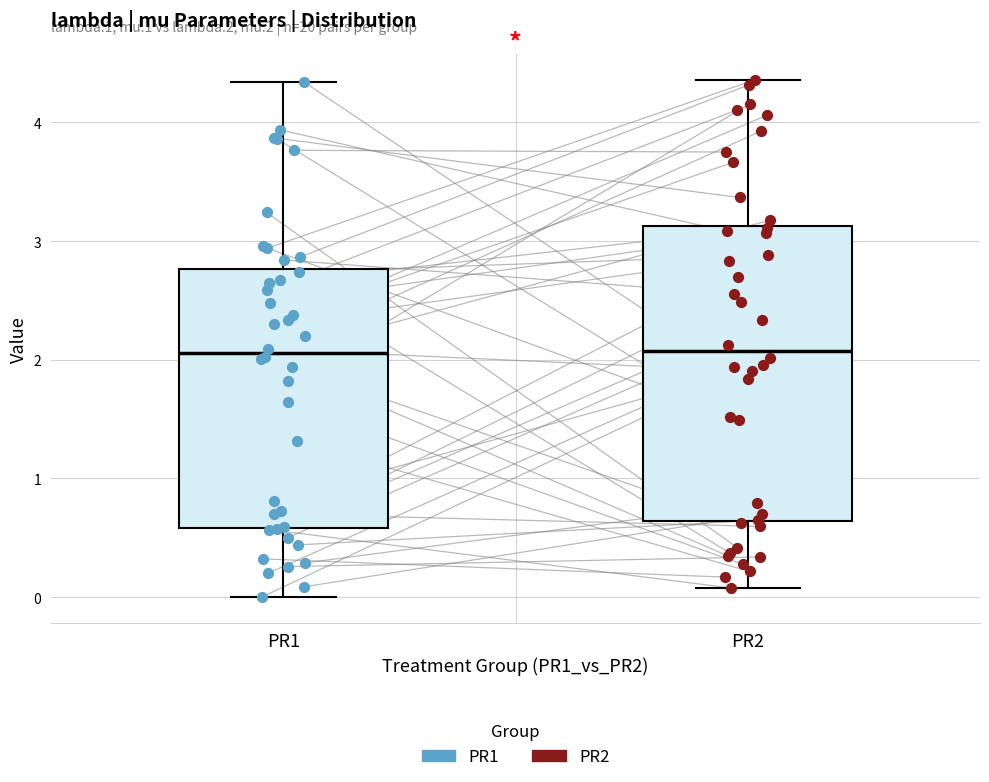

Reading left to right, transcribe this box plot: for each box, give where its median line is, the range the box spans, and where its two whiskers end, as read against the y-axis. The values are not printed on the chart, so give them approximately, as read against the axis.

PR1: median 2.1, box 0.6 to 2.8, whiskers 0.0 to 4.3
PR2: median 2.1, box 0.6 to 3.1, whiskers 0.1 to 4.4